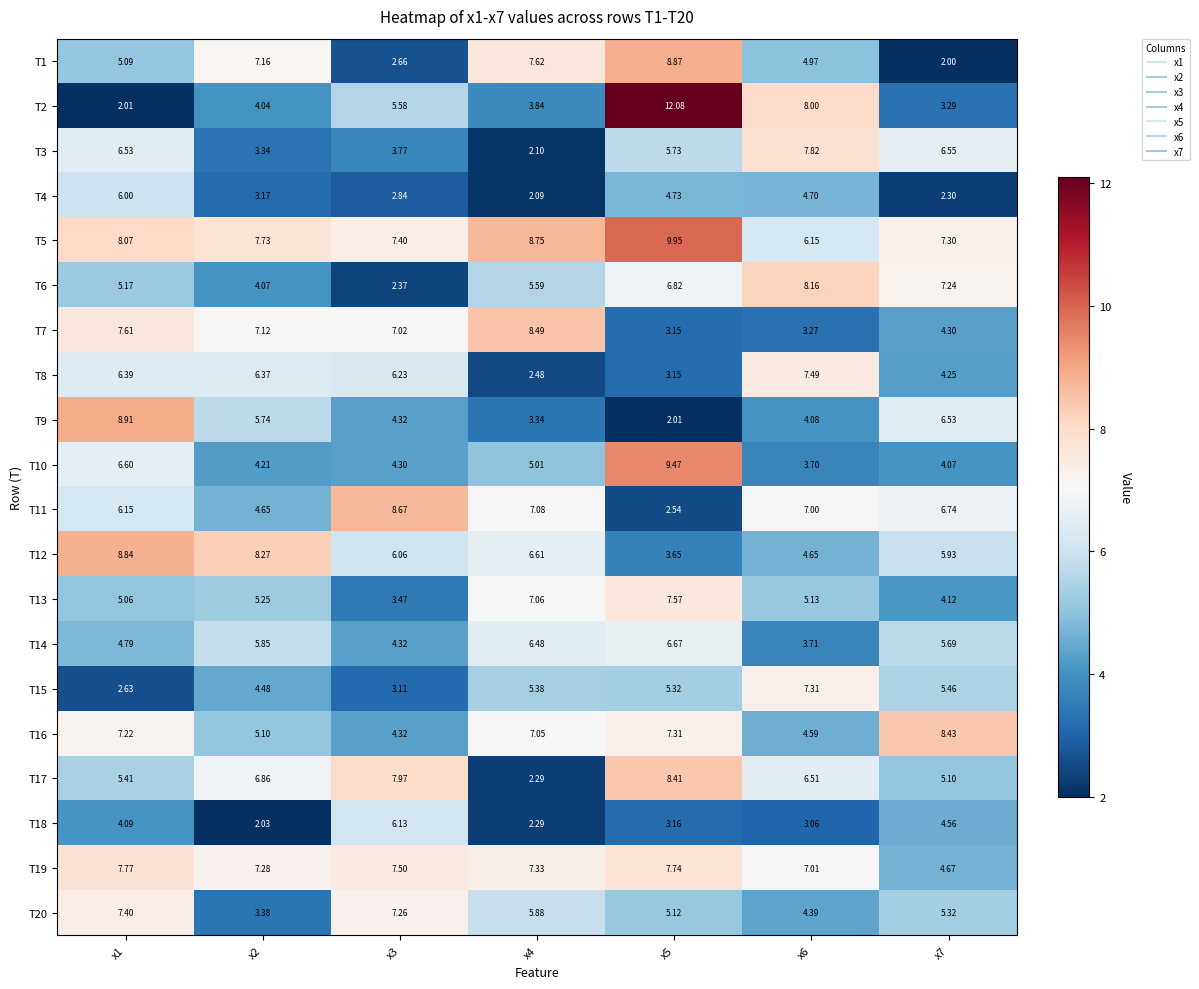

Is the value of T16 at x3 greater than the value of T9 at x5?

Yes